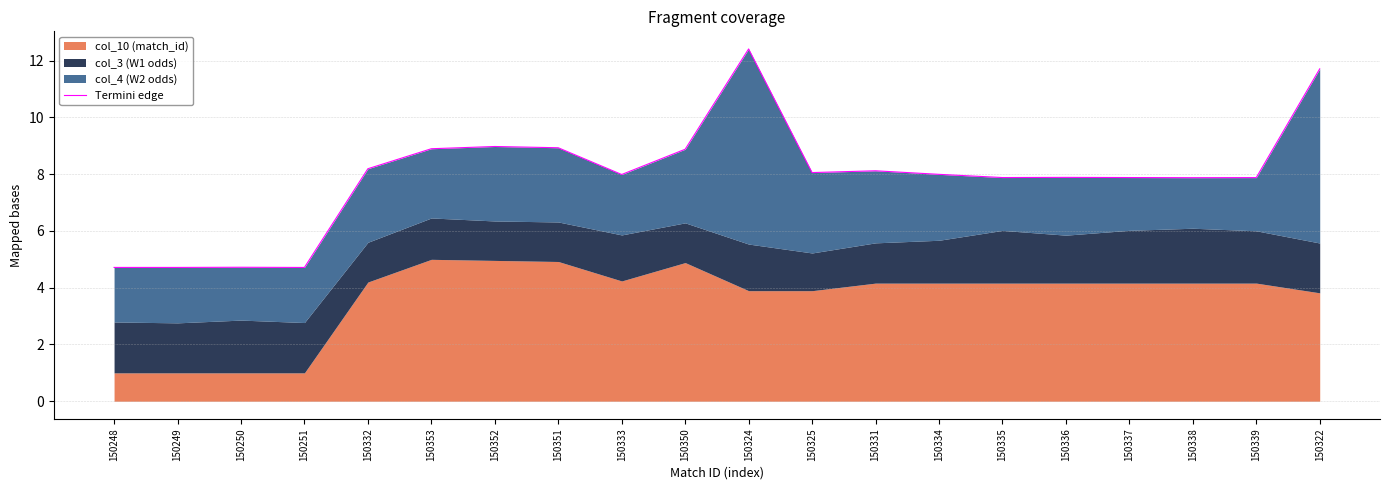

What is the change in value from 150325 to 150339?

-0.2